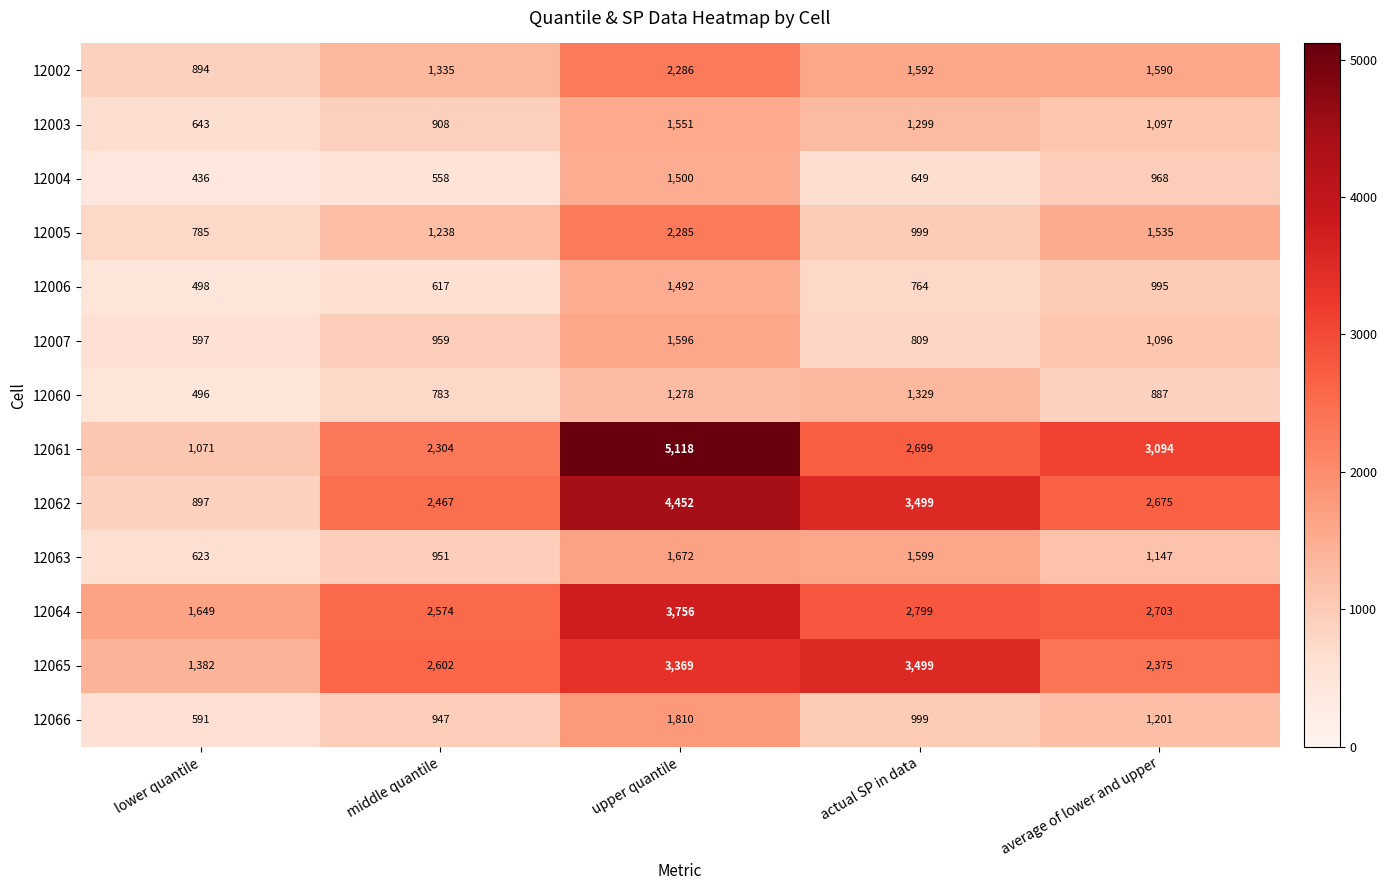

What is the difference between the 12005 values at lower quantile and upper quantile?

1500